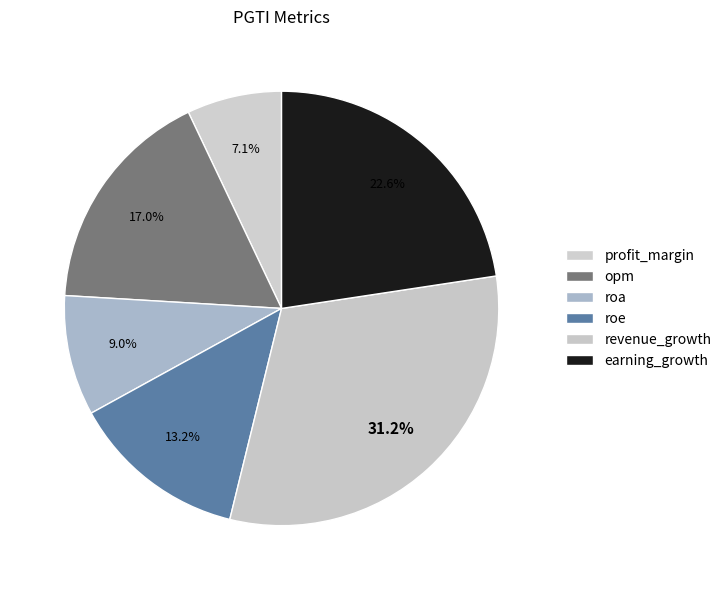

Is it true that profit_margin is 20% of the pie?

False